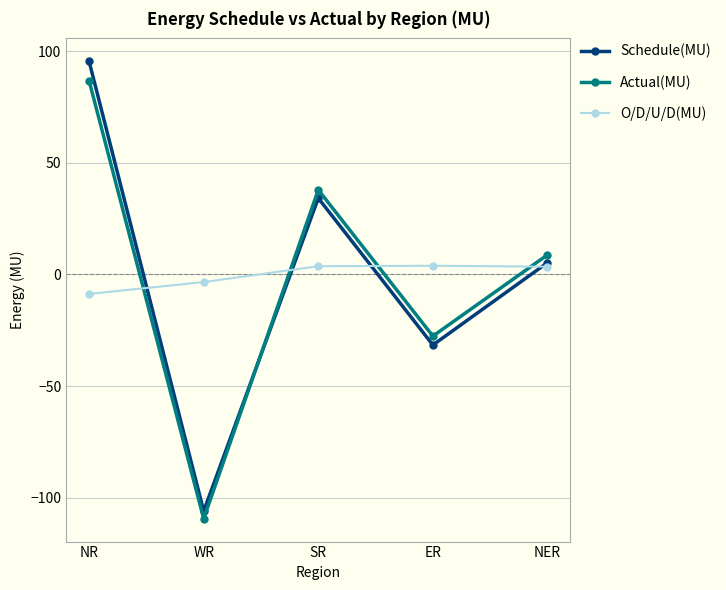

How many negative values does the Schedule(MU) series have?

2